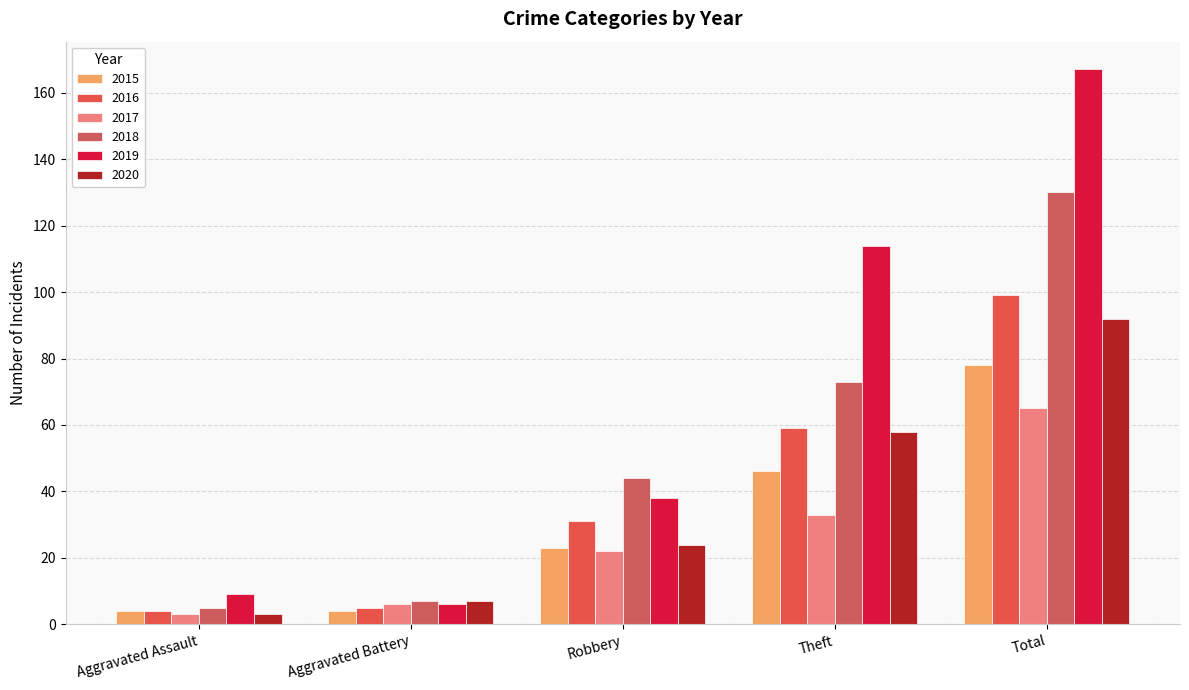

What are all the series names shown in the legend?

2015, 2016, 2017, 2018, 2019, 2020